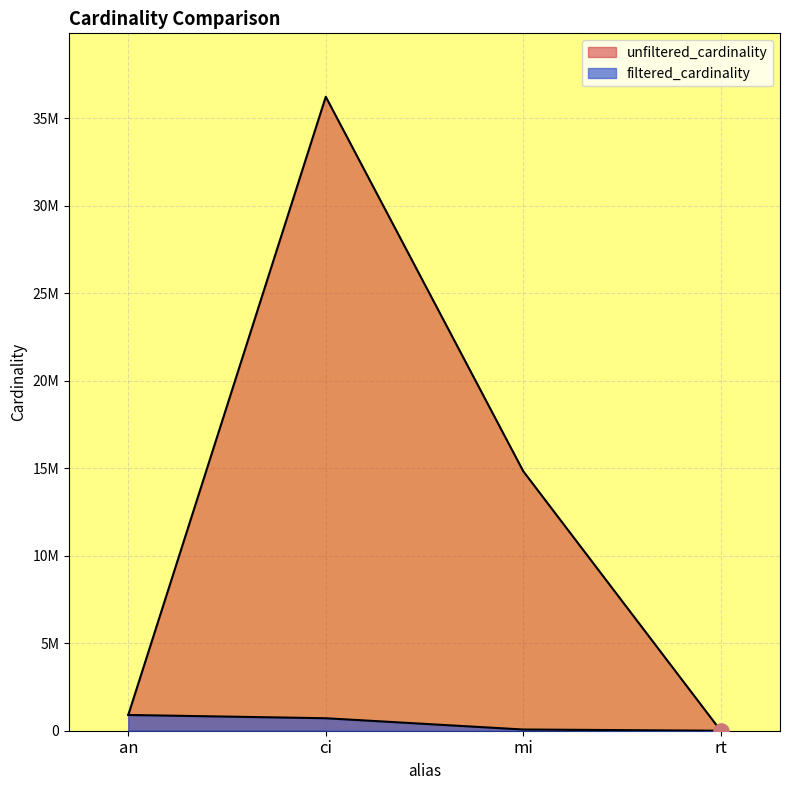

Which series reaches the maximum Y coordinate?

unfiltered_cardinality